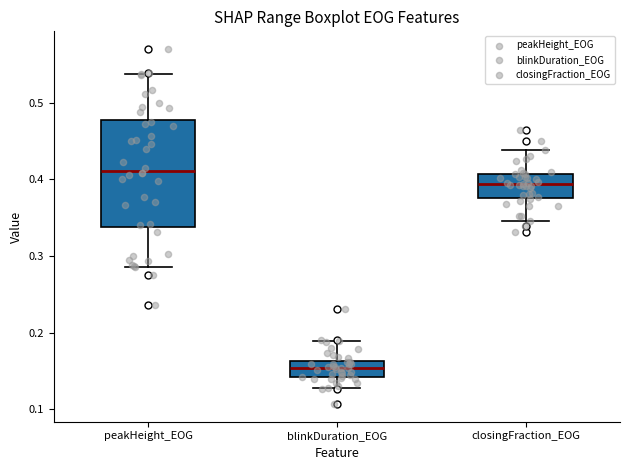

Comparing the boxes themselves (not the whiskers), which one is the tallest?

peakHeight_EOG